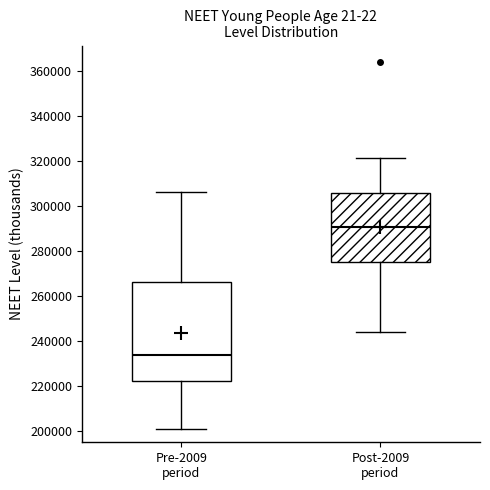

Which box is the tallest, from its lower edge to its upper edge?

Pre-2009 period